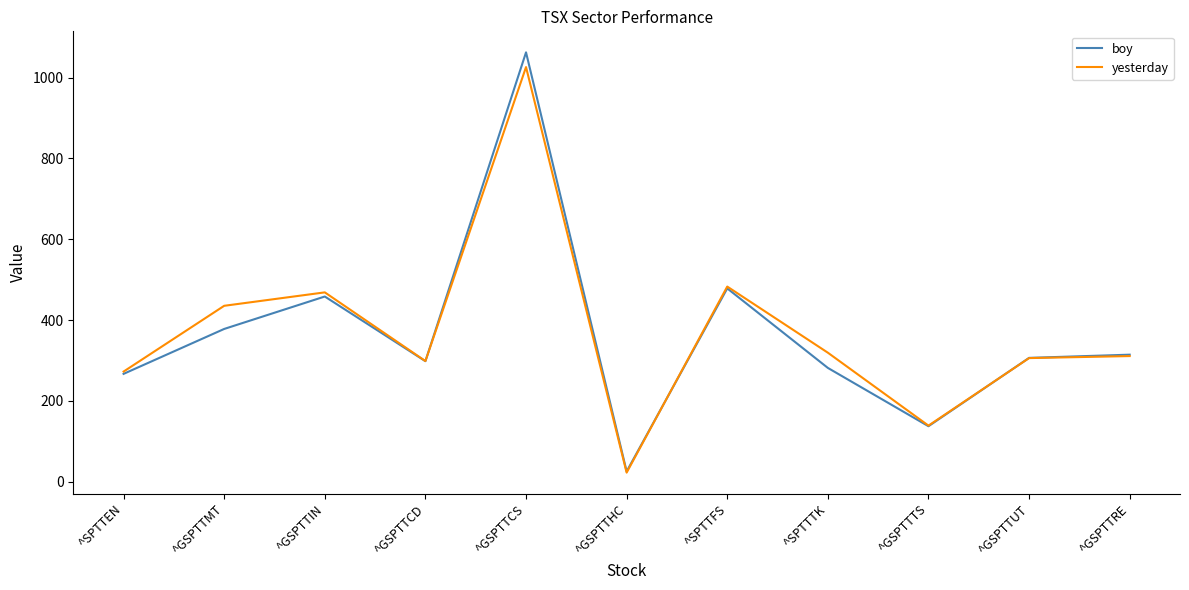

Count the number of categories in the chart.

11